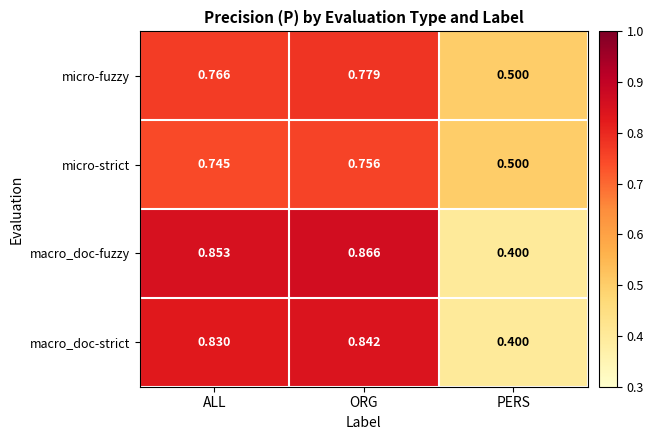

At which category is the sum across all series the highest?

ORG